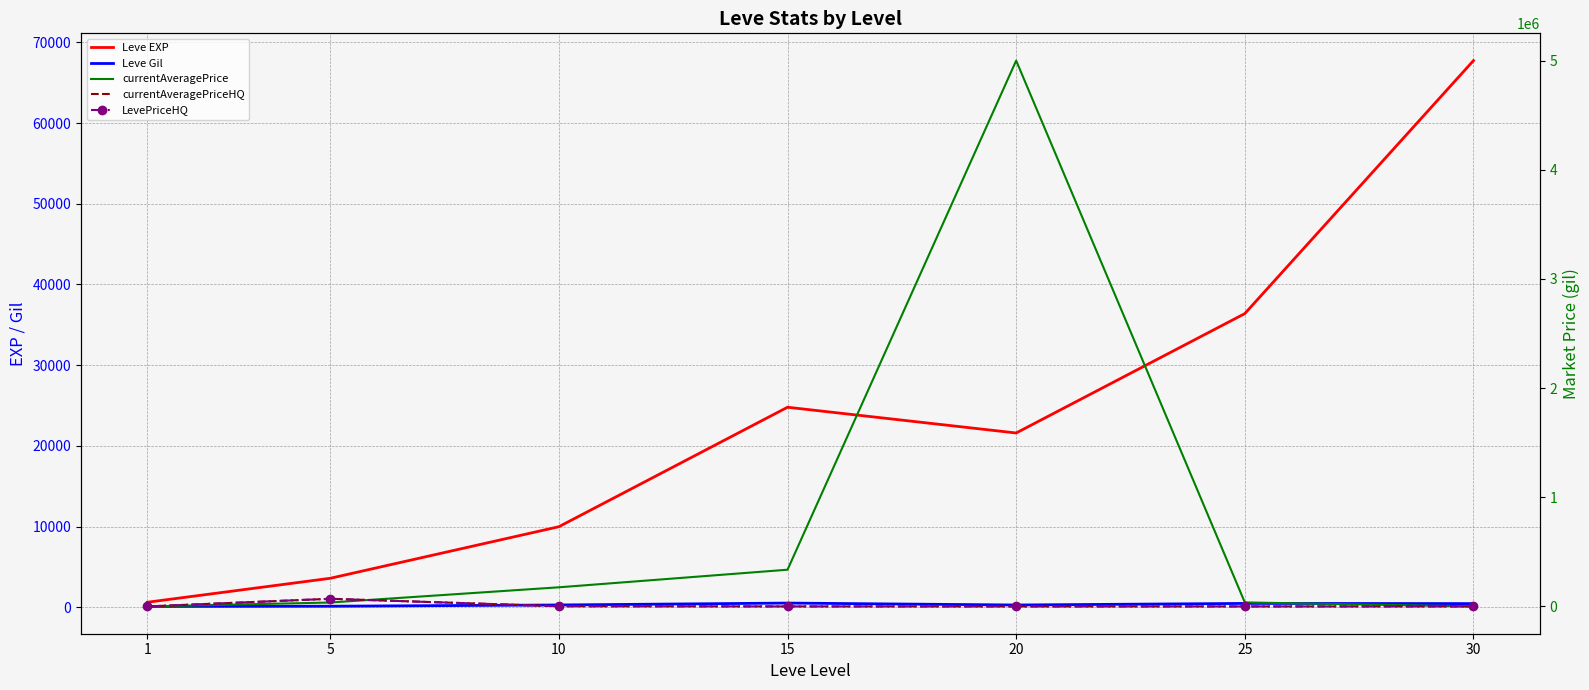

List the series in order of their peak value, lowest first.

Leve Gil, Leve EXP, currentAveragePriceHQ, LevePriceHQ, currentAveragePrice